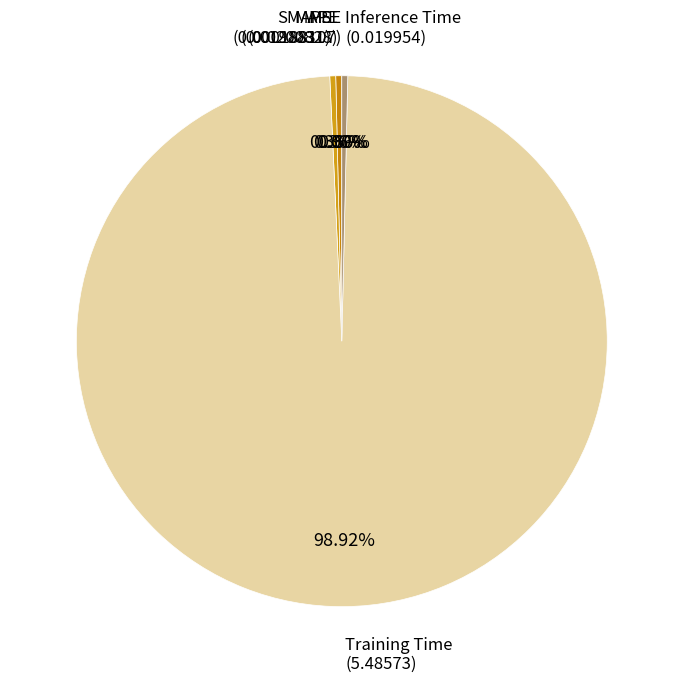

Which category has the smallest portion of the pie?

MSE